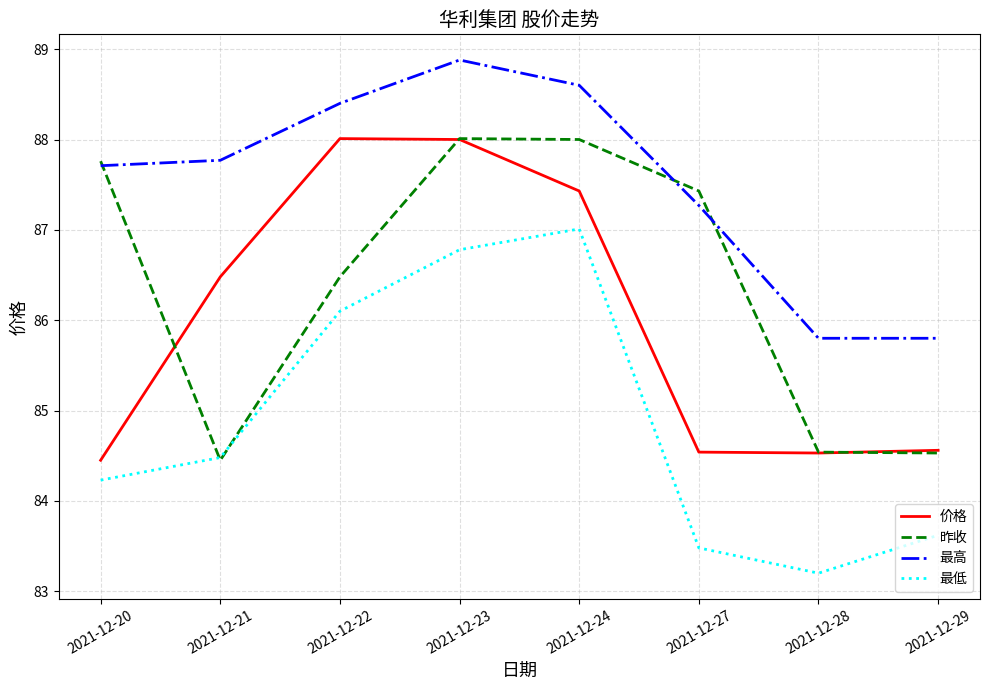

Is it true that 昨收 equals 87.8 at 2021-12-20?

True